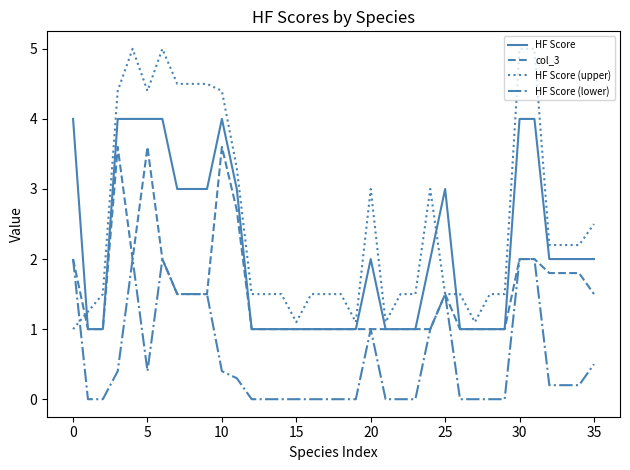

Which series has the largest range (max minus min)?

HF Score (upper)